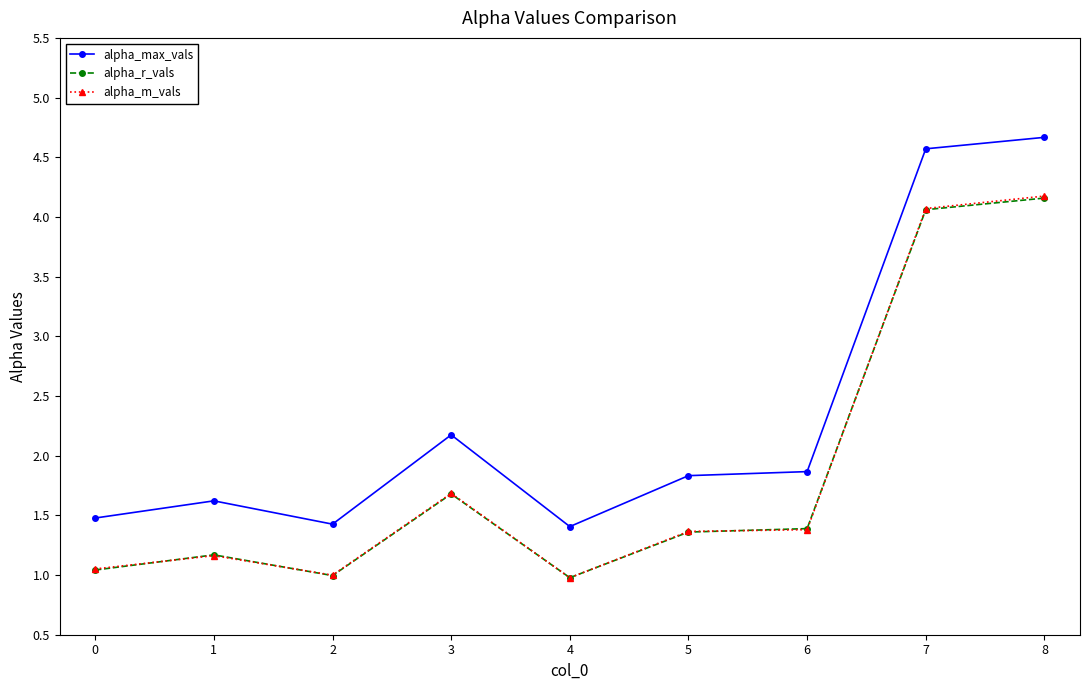

What are all the series names shown in the legend?

alpha_max_vals, alpha_r_vals, alpha_m_vals